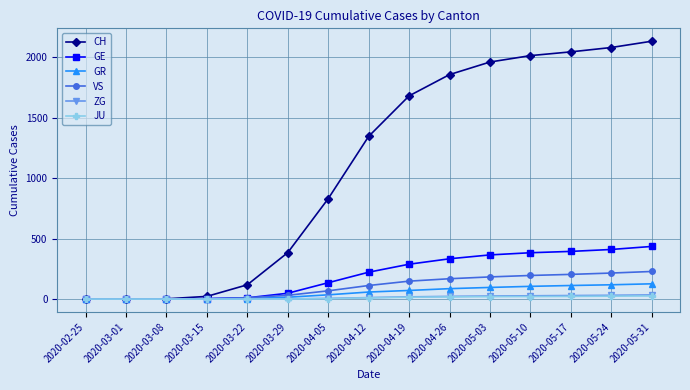

Does the chart have visible grid lines?

Yes